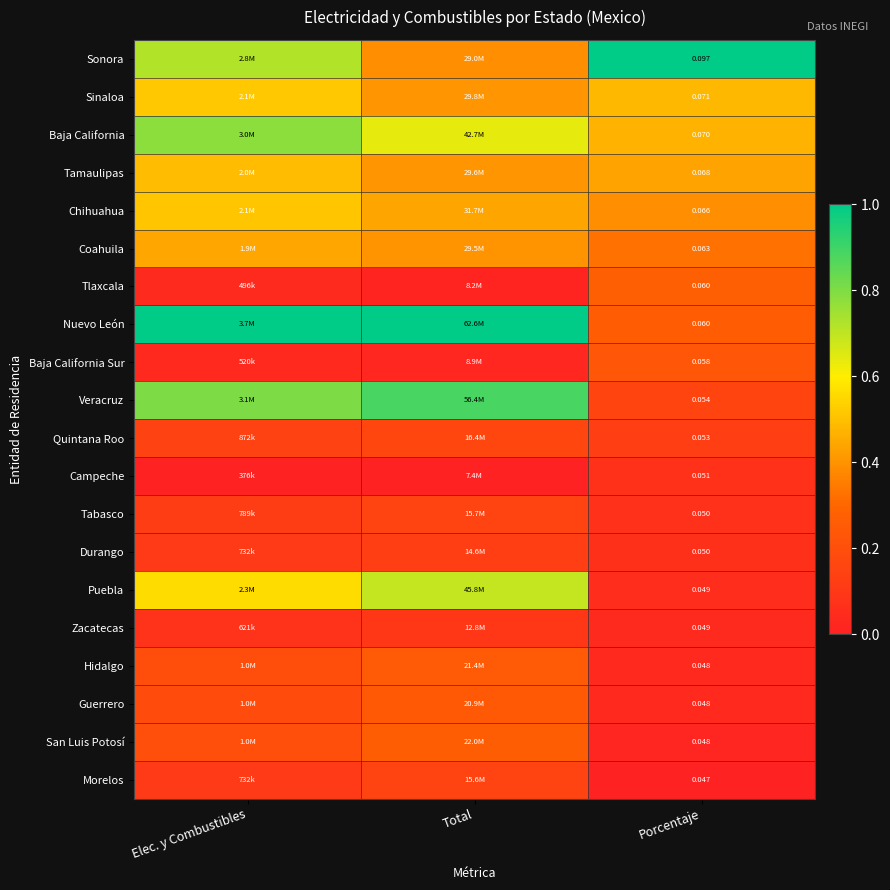

The value of Sinaloa at Total is 0.6. True or false?

False